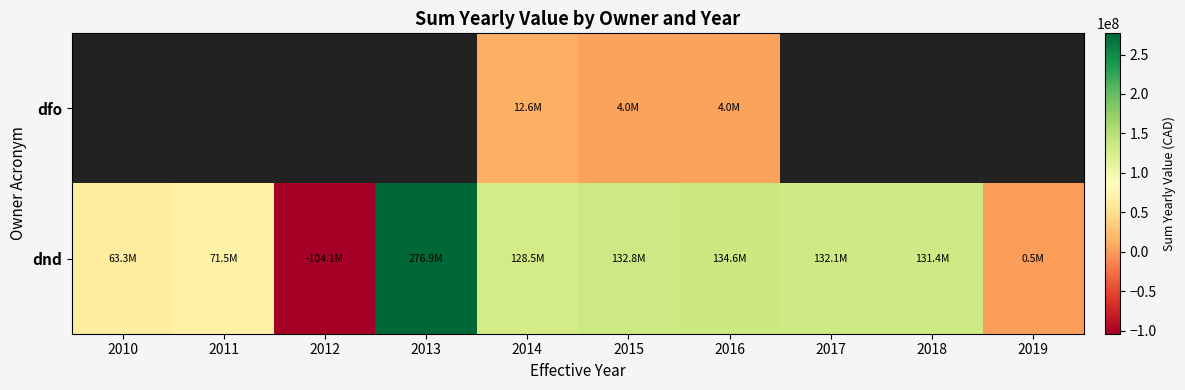

Which category has the highest value in the dnd series?

2013